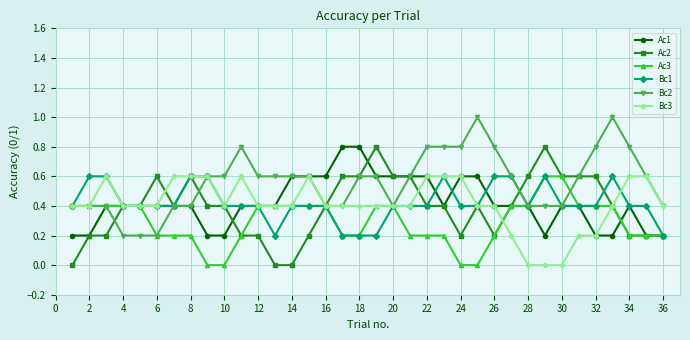

True or false: Bc3 has more than 1 interior local peaks.

True